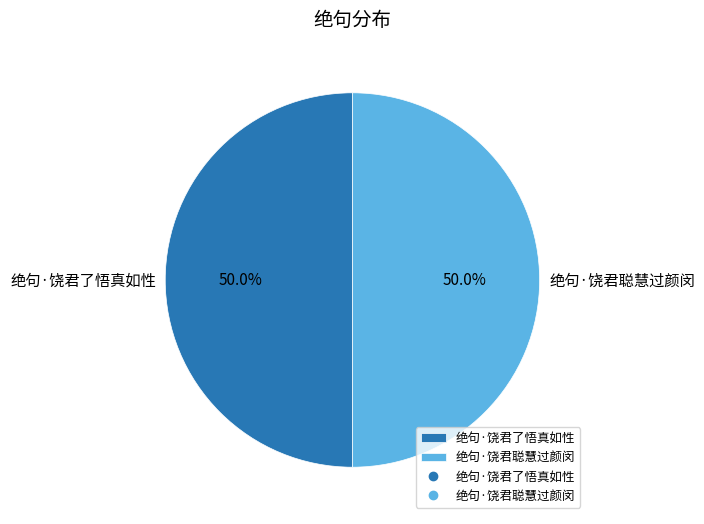

Count the number of slices in the pie.

2